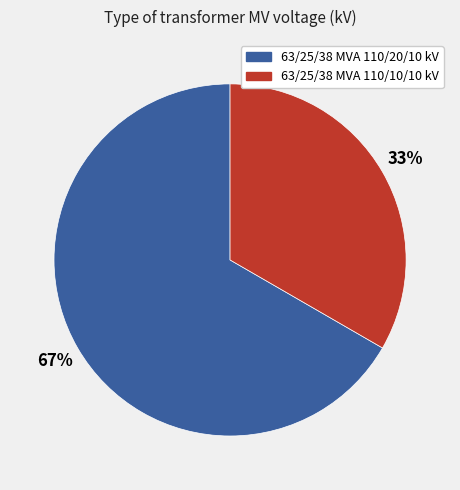

Do 63/25/38 MVA 110/10/10 kV and 63/25/38 MVA 110/20/10 kV together represent more than half of the pie?

Yes